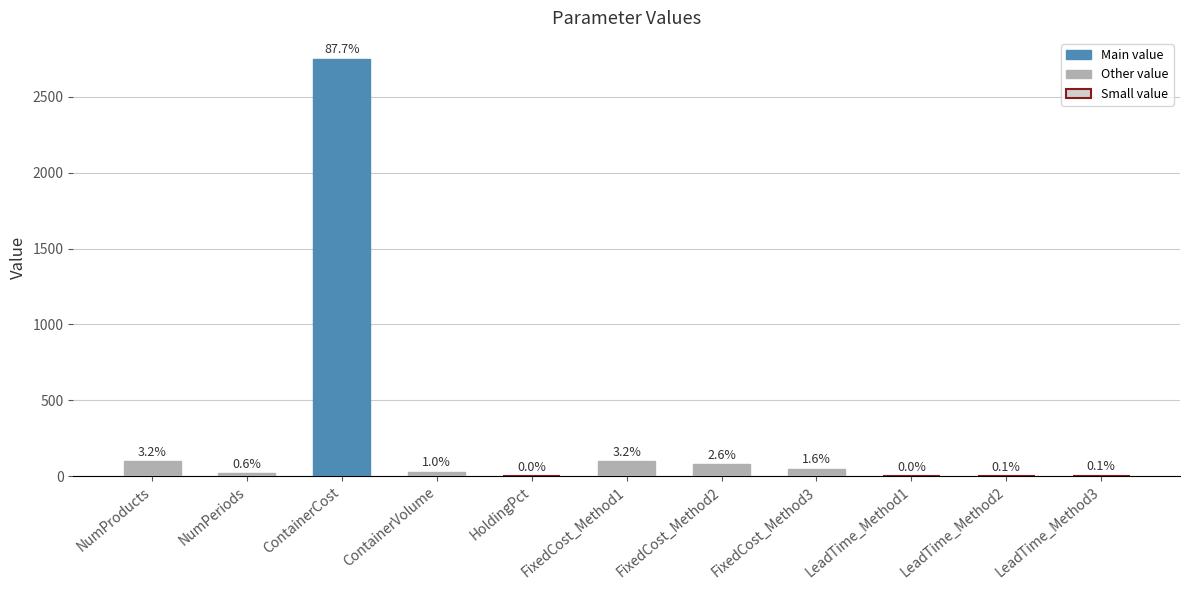

What is the label of the 3rd bar from the right?

LeadTime_Method1